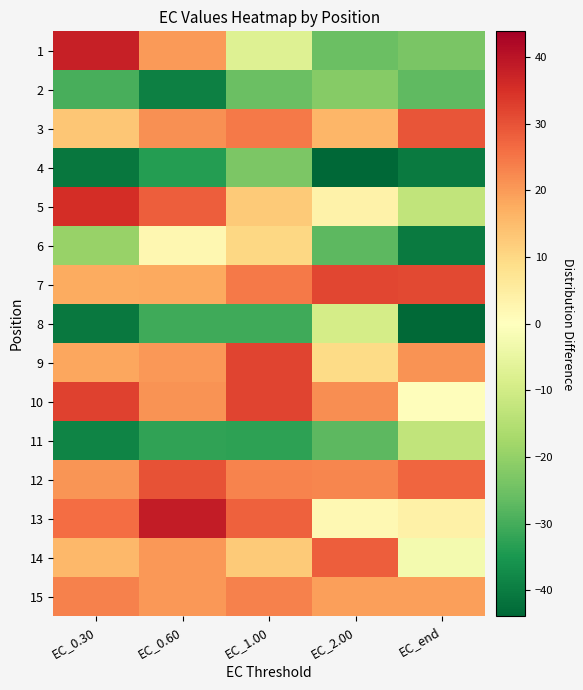

How many series are shown in this chart?

15